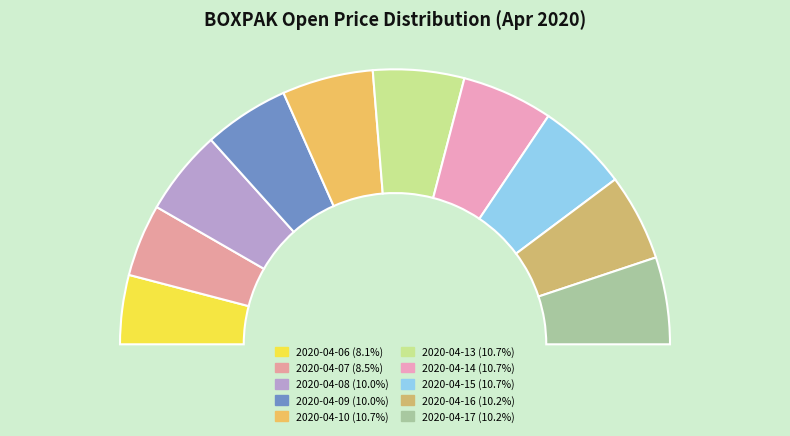

Which slice is the largest?

2020-04-10